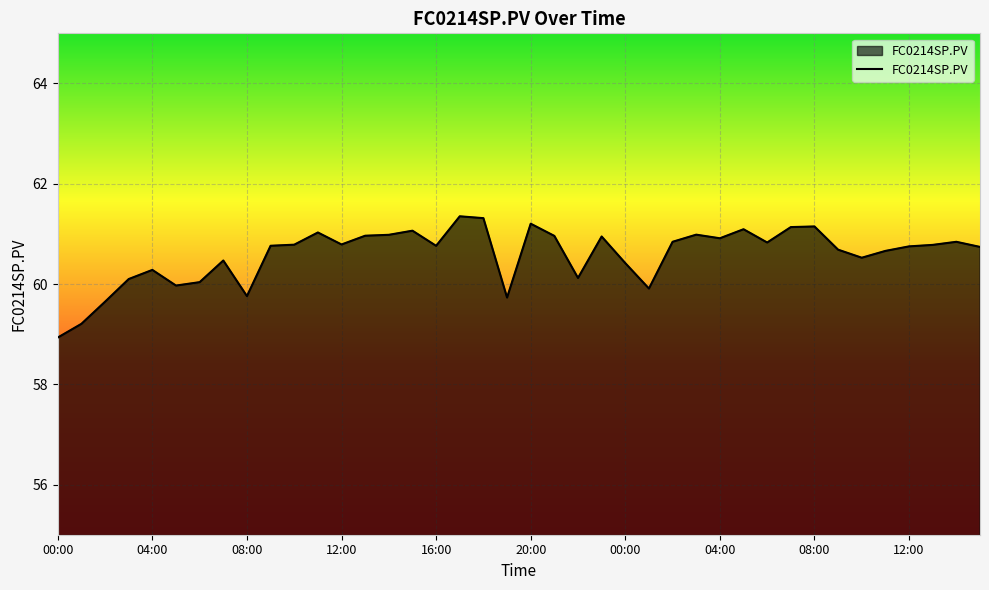

What is the minimum value shown in the chart?

58.9